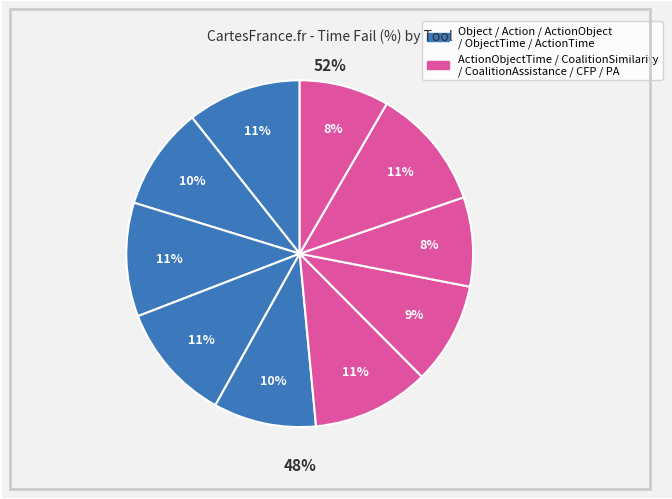

How many slices are in this pie chart?

10